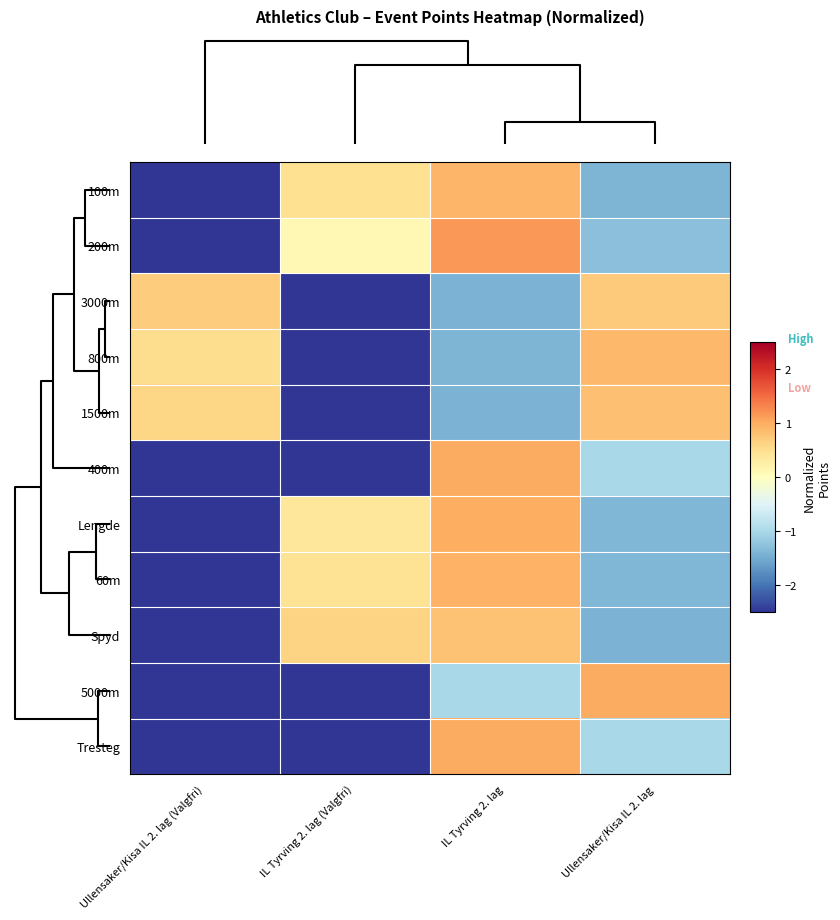

Reading left to right, transcribe all the data shown in this chart.

100m: Ullensaker/Kisa IL 2. lag (Valgfri)=-18.7	IL Tyrving 2. lag (Valgfri)=0.5	IL Tyrving 2. lag=0.9	Ullensaker/Kisa IL 2. lag=-1.4
200m: Ullensaker/Kisa IL 2. lag (Valgfri)=-20.9	IL Tyrving 2. lag (Valgfri)=0.1	IL Tyrving 2. lag=1.2	Ullensaker/Kisa IL 2. lag=-1.3
3000m: Ullensaker/Kisa IL 2. lag (Valgfri)=0.7	IL Tyrving 2. lag (Valgfri)=-17.8	IL Tyrving 2. lag=-1.4	Ullensaker/Kisa IL 2. lag=0.7
800m: Ullensaker/Kisa IL 2. lag (Valgfri)=0.5	IL Tyrving 2. lag (Valgfri)=-8.8	IL Tyrving 2. lag=-1.4	Ullensaker/Kisa IL 2. lag=0.9
1500m: Ullensaker/Kisa IL 2. lag (Valgfri)=0.6	IL Tyrving 2. lag (Valgfri)=-11.4	IL Tyrving 2. lag=-1.4	Ullensaker/Kisa IL 2. lag=0.8
400m: Ullensaker/Kisa IL 2. lag (Valgfri)=-11.1	IL Tyrving 2. lag (Valgfri)=-11.1	IL Tyrving 2. lag=1.0	Ullensaker/Kisa IL 2. lag=-1.0
Lengde: Ullensaker/Kisa IL 2. lag (Valgfri)=-4.3	IL Tyrving 2. lag (Valgfri)=0.4	IL Tyrving 2. lag=1.0	Ullensaker/Kisa IL 2. lag=-1.4
60m: Ullensaker/Kisa IL 2. lag (Valgfri)=-6.9	IL Tyrving 2. lag (Valgfri)=0.4	IL Tyrving 2. lag=0.9	Ullensaker/Kisa IL 2. lag=-1.4
Spyd: Ullensaker/Kisa IL 2. lag (Valgfri)=-5.9	IL Tyrving 2. lag (Valgfri)=0.6	IL Tyrving 2. lag=0.8	Ullensaker/Kisa IL 2. lag=-1.4
5000m: Ullensaker/Kisa IL 2. lag (Valgfri)=-7.2	IL Tyrving 2. lag (Valgfri)=-7.2	IL Tyrving 2. lag=-1.0	Ullensaker/Kisa IL 2. lag=1.0
Tresteg: Ullensaker/Kisa IL 2. lag (Valgfri)=-4.5	IL Tyrving 2. lag (Valgfri)=-4.5	IL Tyrving 2. lag=1.0	Ullensaker/Kisa IL 2. lag=-1.0